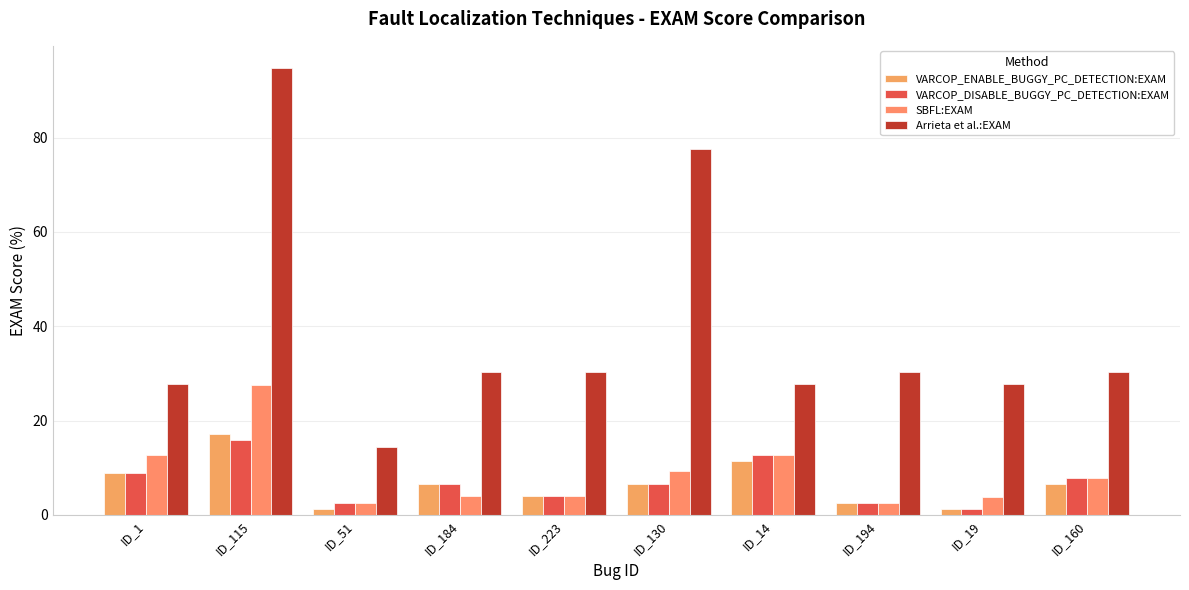

True or false: SBFL:EXAM has a value of 1.3 at ID_51.

False